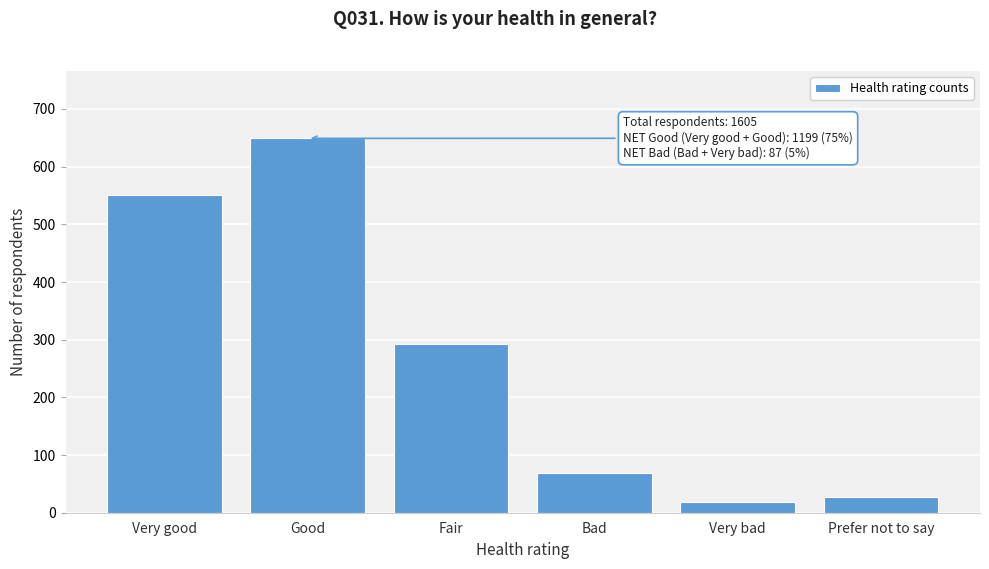

Reading left to right, extract all data points from this chart.

550	649	292	69	18	27